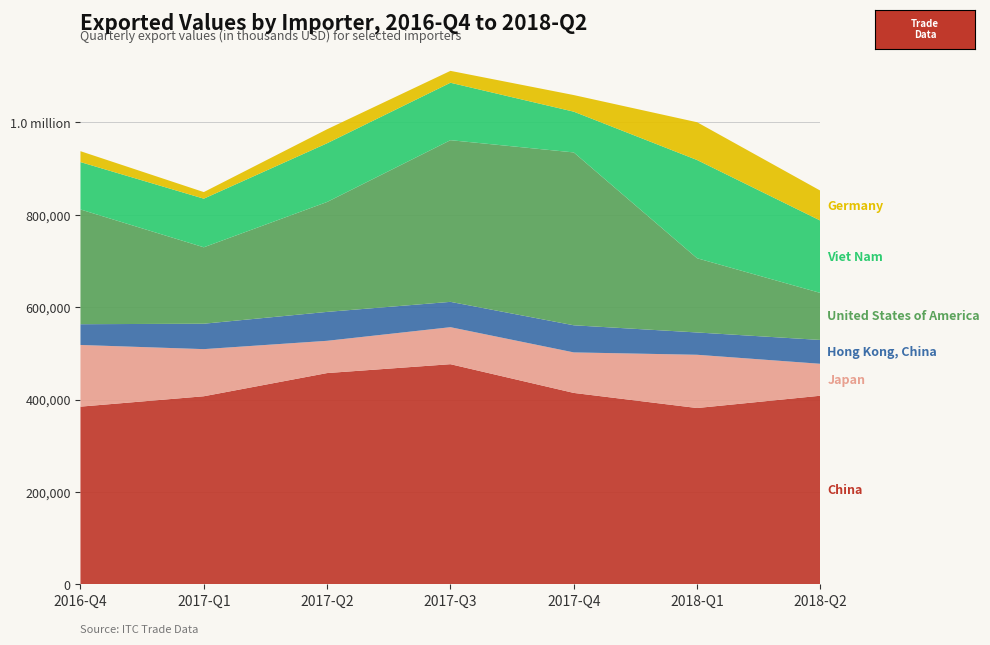

Reading left to right, list all the values displayed in this chart.

China: 2016-Q4=384716	2017-Q1=407172	2017-Q2=457353	2017-Q3=476542	2017-Q4=414398	2018-Q1=381707	2018-Q2=408334
Japan: 2016-Q4=133428	2017-Q1=101950	2017-Q2=69807	2017-Q3=80066	2017-Q4=87648	2018-Q1=115213	2018-Q2=69057
Hong Kong, China: 2016-Q4=44897	2017-Q1=54987	2017-Q2=62534	2017-Q3=54799	2017-Q4=58662	2018-Q1=48256	2018-Q2=51579
United States of America: 2016-Q4=248249	2017-Q1=165351	2017-Q2=237804	2017-Q3=349769	2017-Q4=373986	2018-Q1=160563	2018-Q2=101677
Viet Nam: 2016-Q4=102503	2017-Q1=105179	2017-Q2=127056	2017-Q3=124260	2017-Q4=88165	2018-Q1=212517	2018-Q2=156501
Germany: 2016-Q4=23585	2017-Q1=14256	2017-Q2=30299	2017-Q3=25719	2017-Q4=35922	2018-Q1=81729	2018-Q2=64776